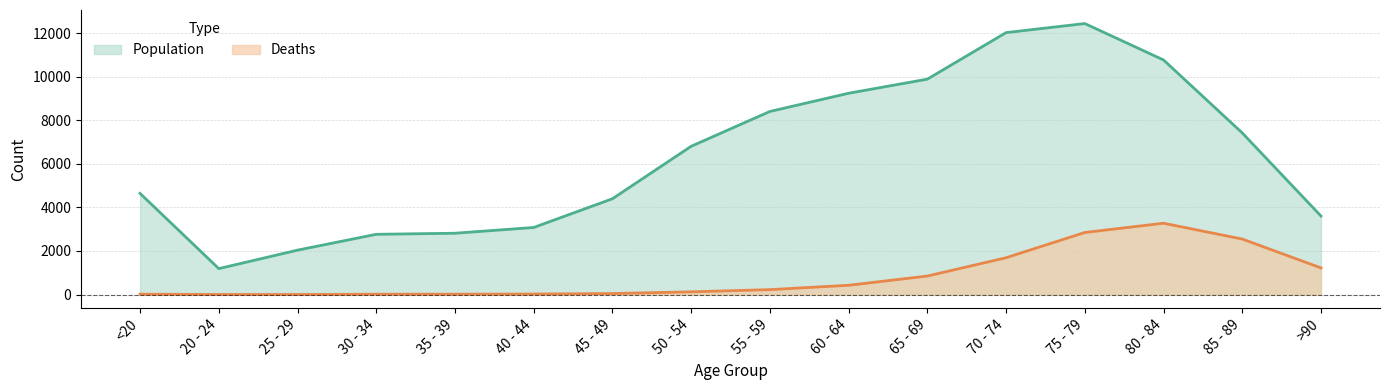

What position from the left is 80 - 84?

14